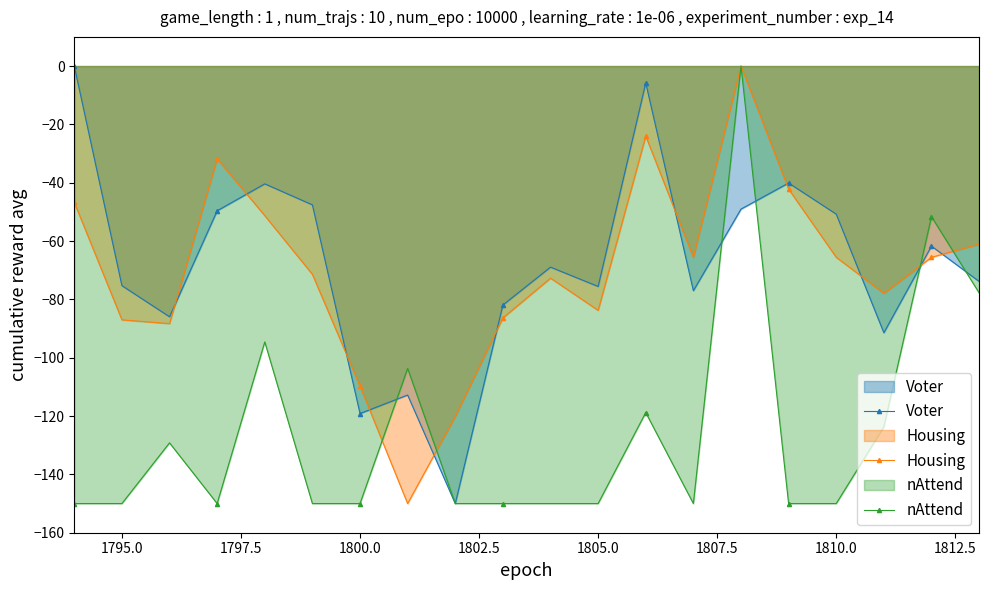

Count the number of data series in this chart.

3